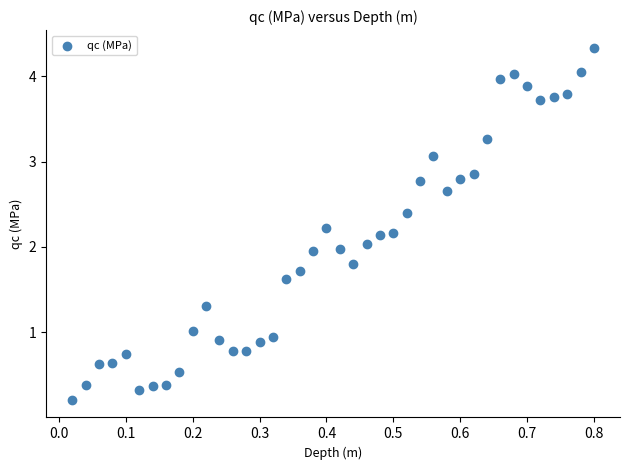

What is the range of Y values (max minus min)?

4.1